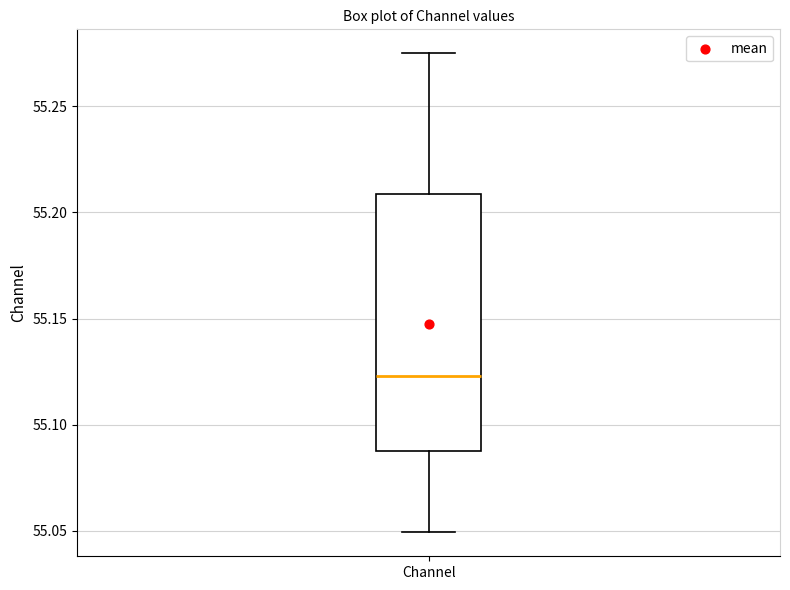

Transcribe this box plot: give where the median line is, the range the box spans, and where the two whiskers end, as read against the y-axis. The values are not printed on the chart, so give them approximately, as read against the axis.

median 55.125, box 55.085 to 55.210, whiskers 55.050 to 55.275